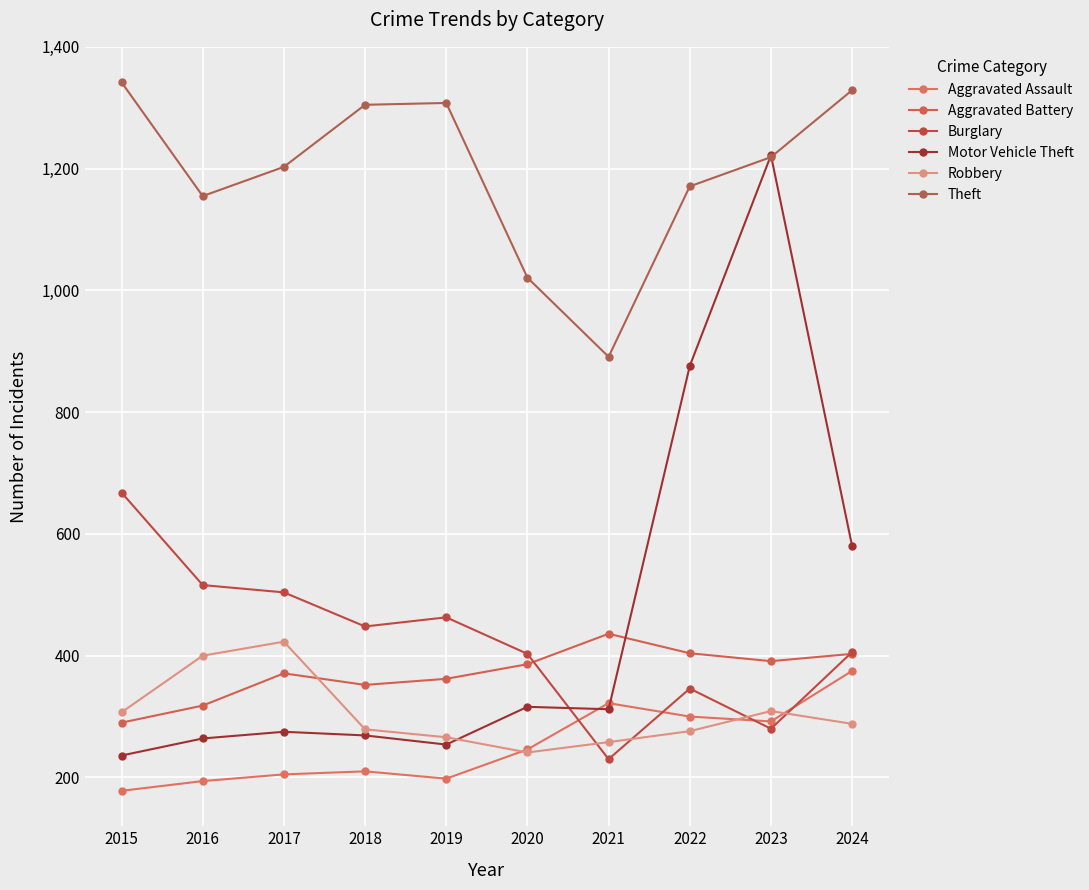

At which label does Aggravated Assault first exceed 246?

2021